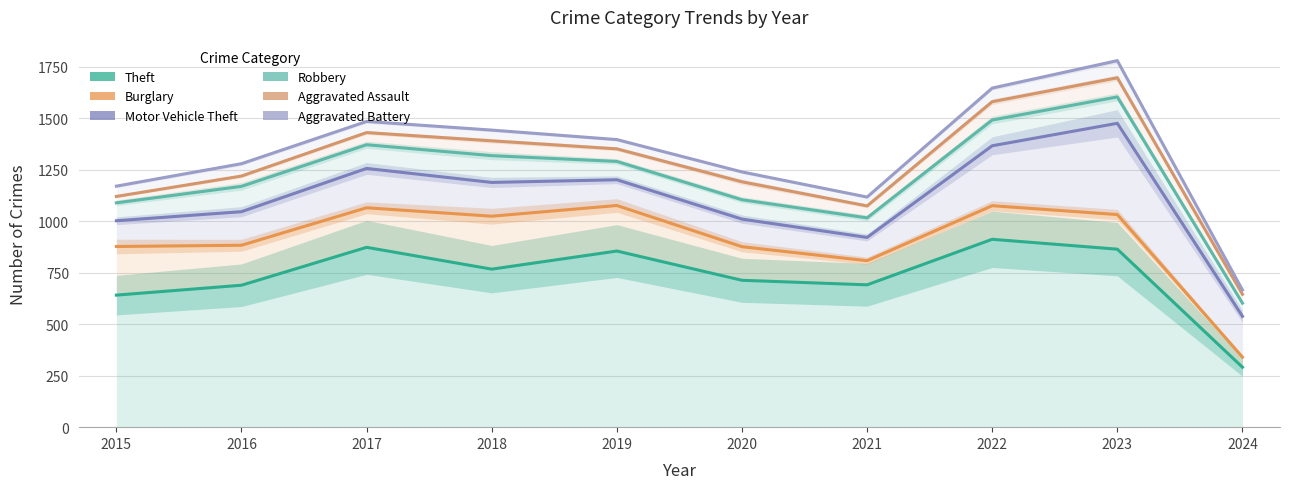

How many interior local peaks does the Burglary series have?

3